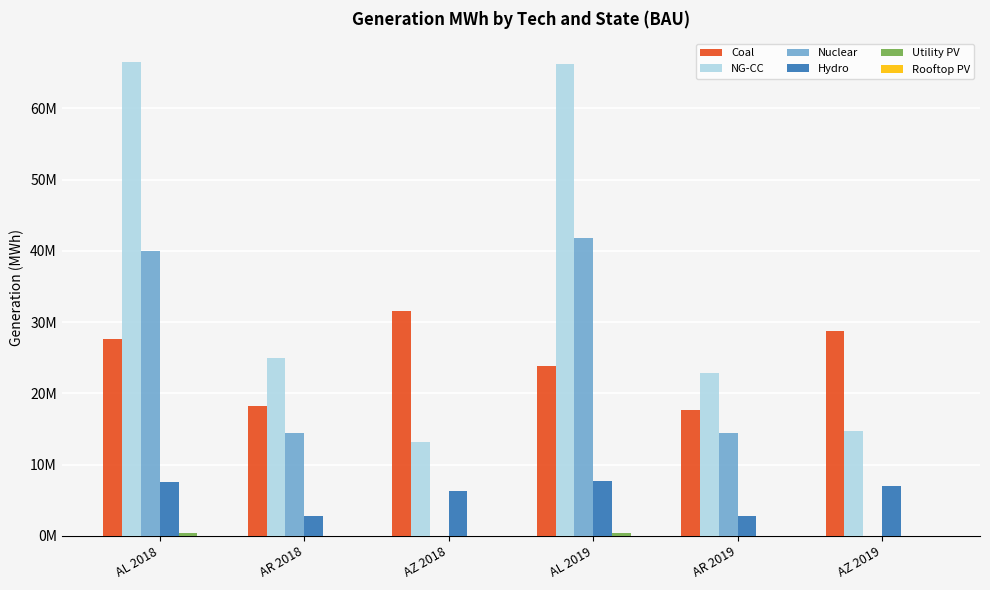

At which category is the sum across all series the highest?

AL 2018